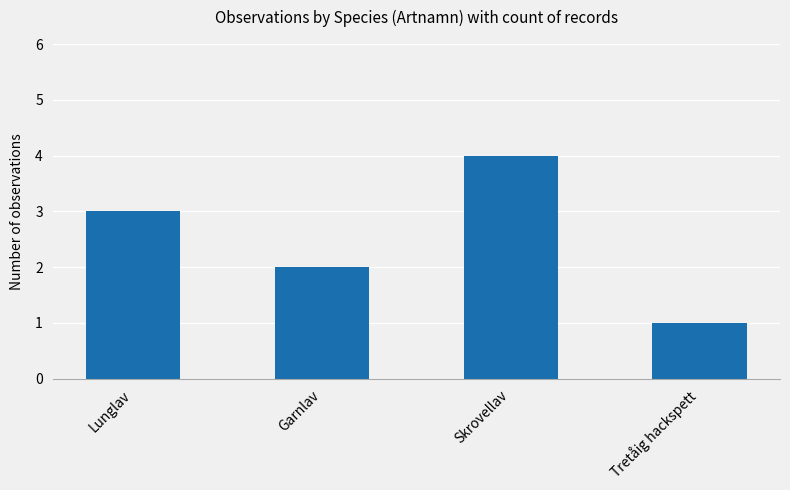

What is the smallest value displayed?

1